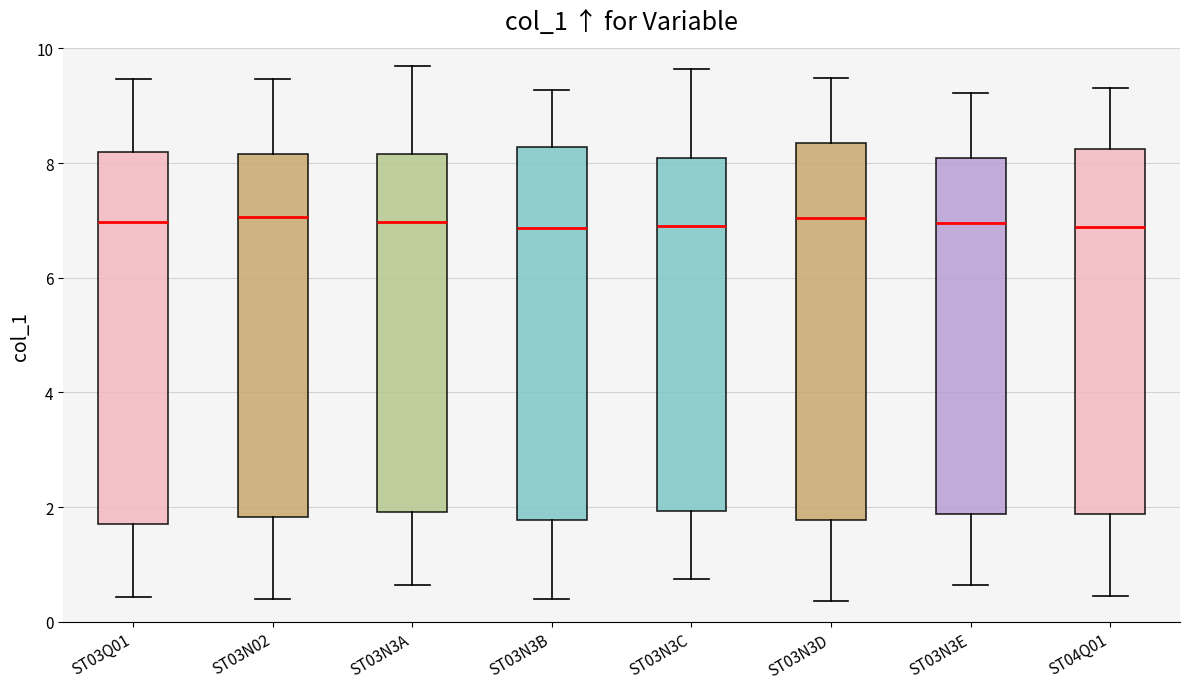

Reading left to right, read every box against the y-axis: the position of its median line, the range the box covers, and the ends of its whiskers. The values are not printed on the chart, so give them approximately, as read against the axis.

ST03Q01: median 7.0, box 1.8 to 8.2, whiskers 0.4 to 9.4
ST03N02: median 7.0, box 1.8 to 8.2, whiskers 0.4 to 9.4
ST03N3A: median 7.0, box 2.0 to 8.2, whiskers 0.6 to 9.6
ST03N3B: median 6.8, box 1.8 to 8.2, whiskers 0.4 to 9.2
ST03N3C: median 7.0, box 2.0 to 8.0, whiskers 0.8 to 9.6
ST03N3D: median 7.0, box 1.8 to 8.4, whiskers 0.4 to 9.4
ST03N3E: median 7.0, box 1.8 to 8.0, whiskers 0.6 to 9.2
ST04Q01: median 6.8, box 1.8 to 8.2, whiskers 0.4 to 9.4